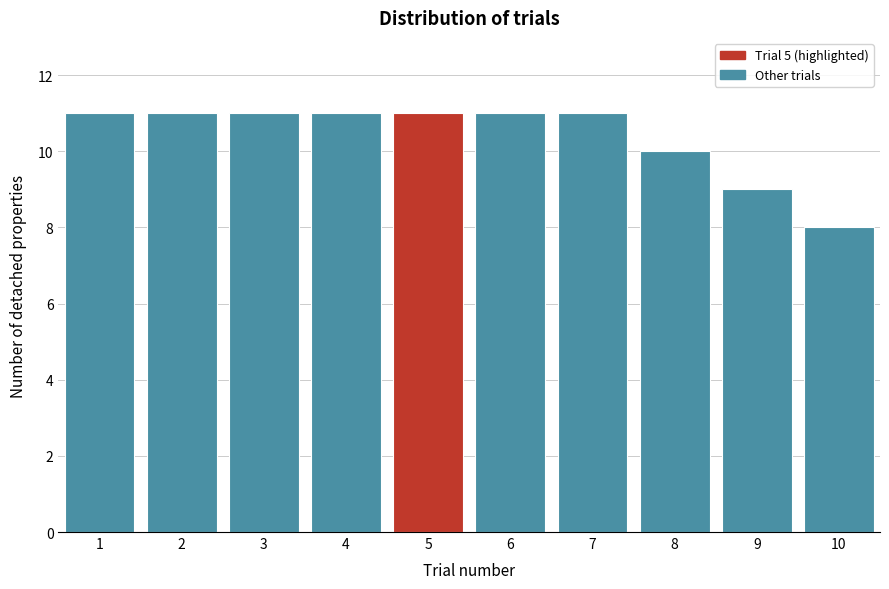

Reading left to right, transcribe this chart: for each bar, give the range it covers on the x-axis and its height. The values are not printed on the chart, so give them approximately, as read against the axis.

0.5 to 1.5: 11
1.5 to 2.5: 11
2.5 to 3.5: 11
3.5 to 4.5: 11
4.5 to 5.5: 11
5.5 to 6.5: 11
6.5 to 7.5: 11
7.5 to 8.5: 10
8.5 to 9.5: 9
9.5 to 10.5: 8